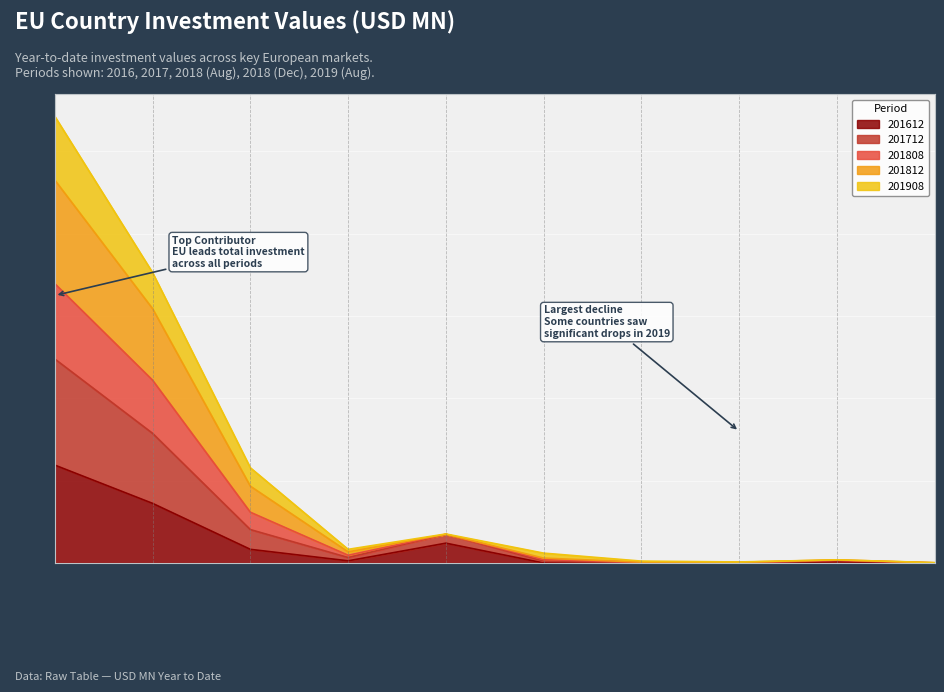

How many lines are shown in the chart?

5